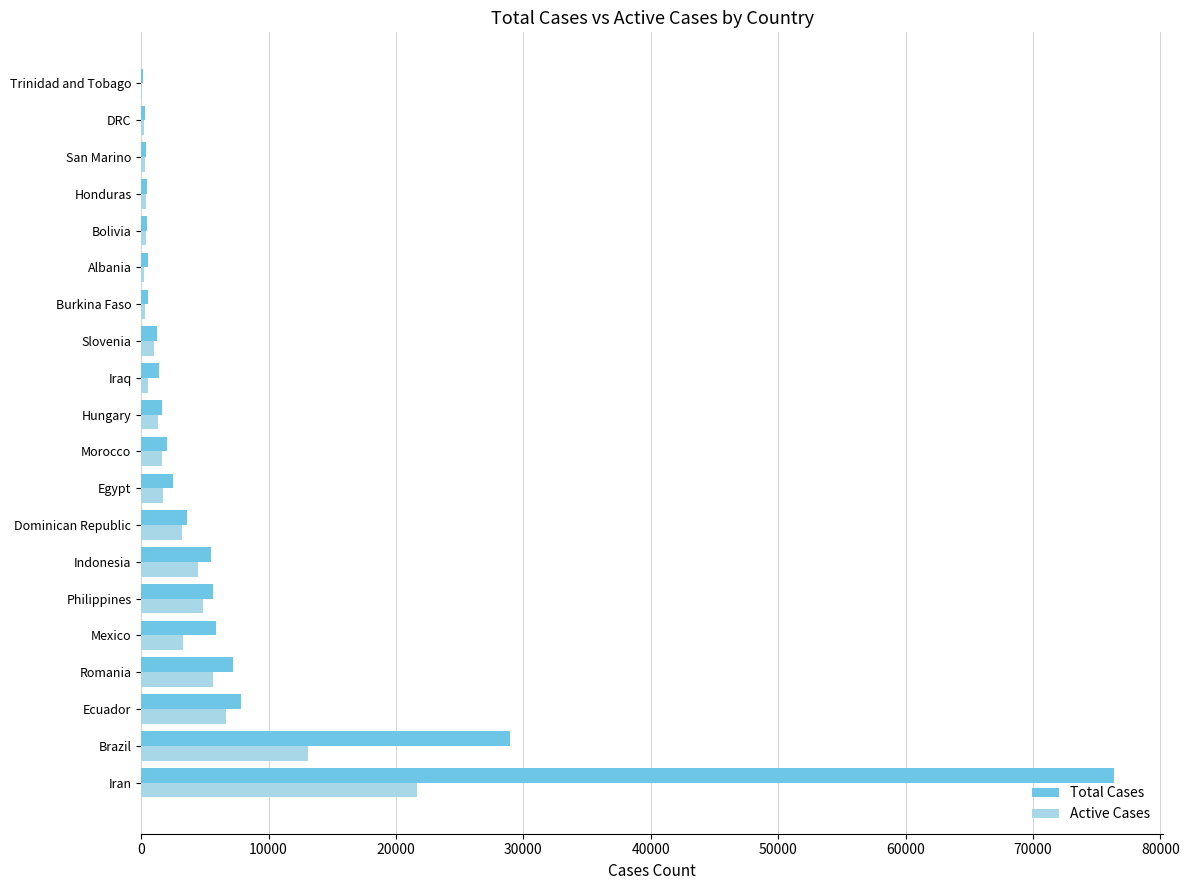

Which series has the largest total across all categories?

Total Cases